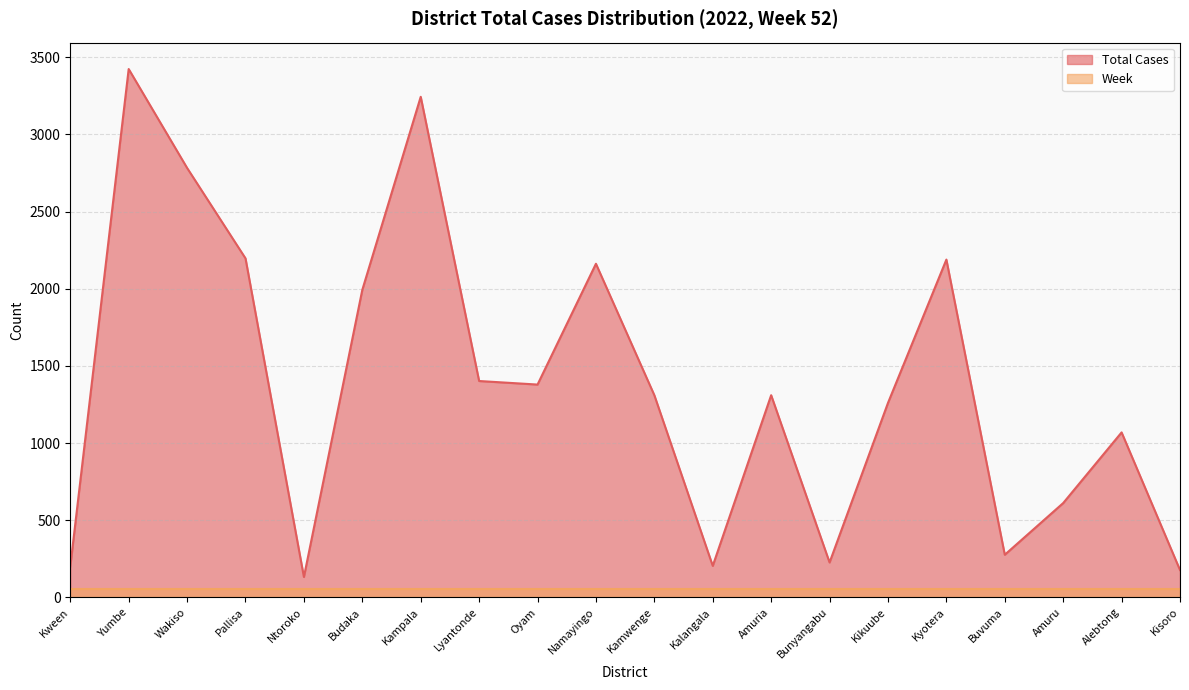

Reading left to right, transcribe all the data shown in this chart.

200	3424	2783	2197	132	1993	3244	1402	1379	2162	1310	204	1310	226	1260	2189	276	611	1069	177